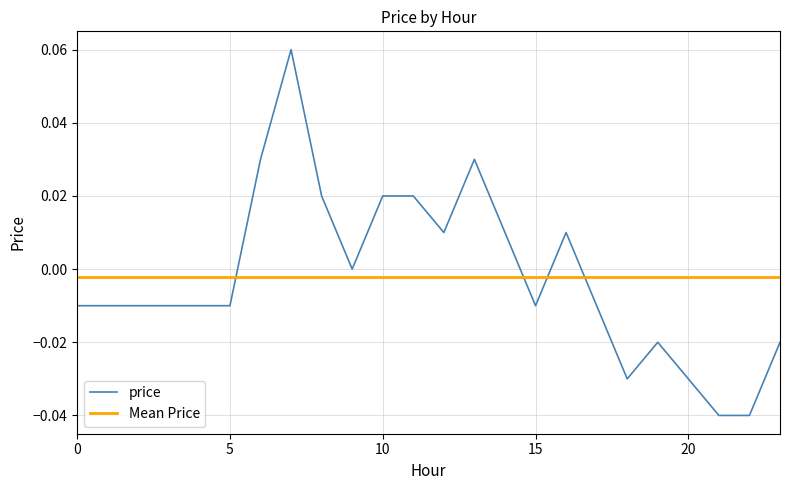

Which category has the lowest value across all series?

21